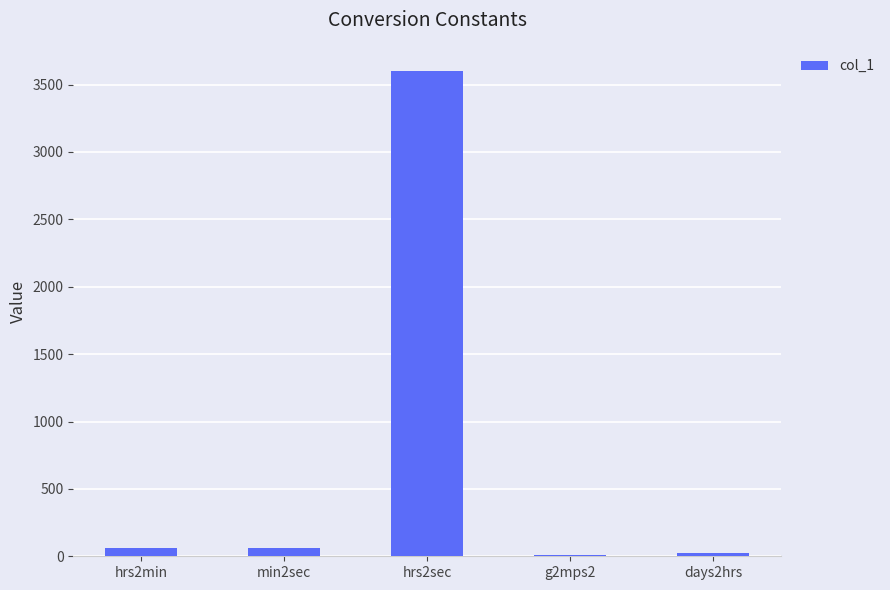

The chart shows a value of 24.0 at days2hrs. True or false?

True